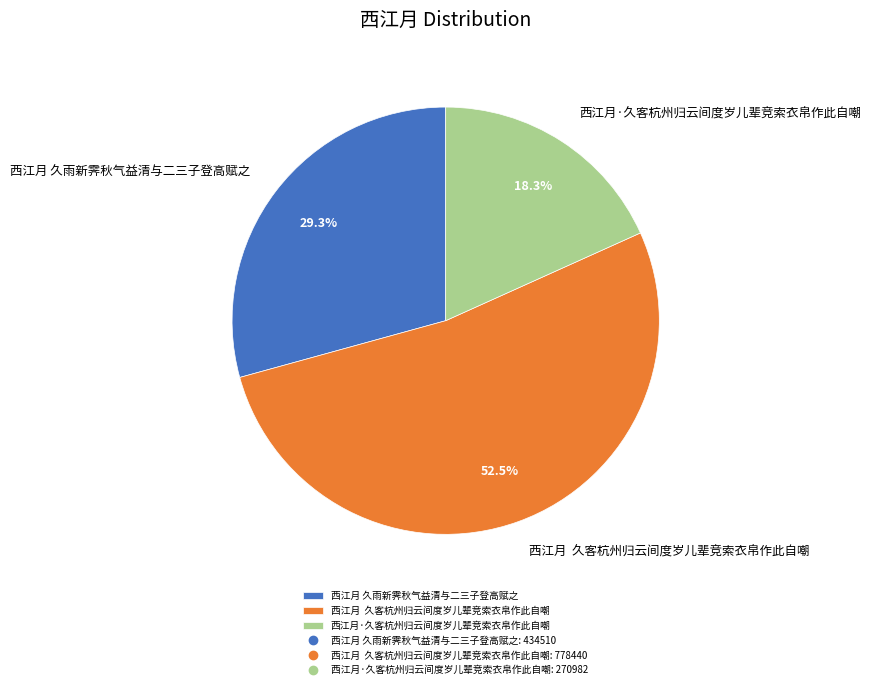

Does any single category account for the majority?

Yes